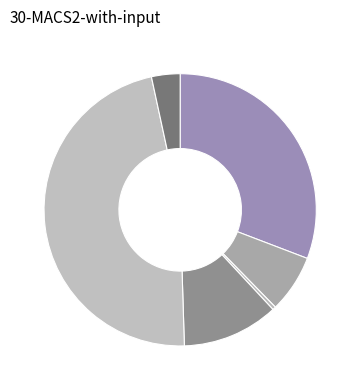

Which category has the smallest portion of the pie?

A.K.Lu